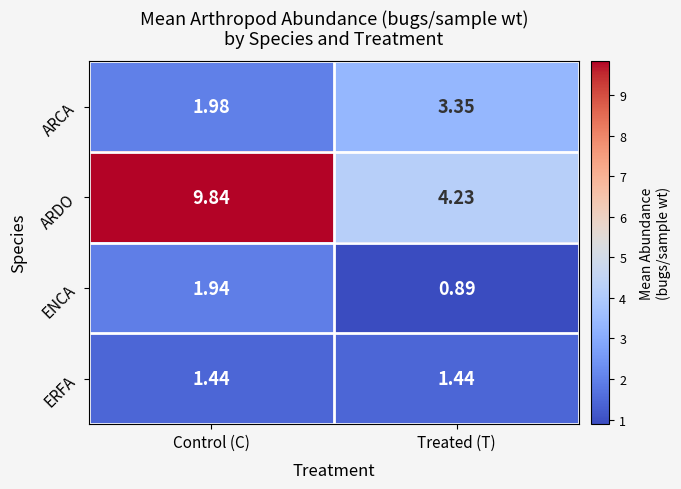

Which series has the largest total across all categories?

ARDO